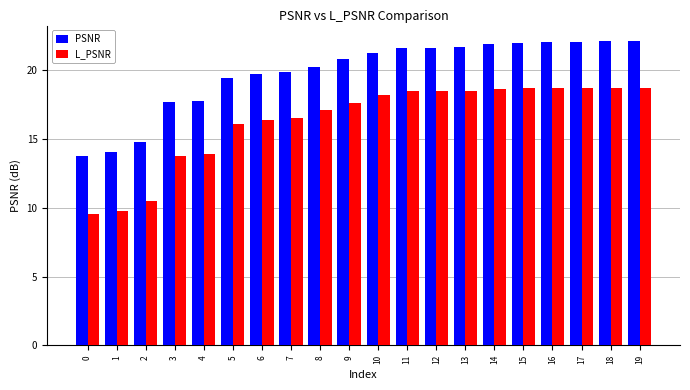

Rank the series by their maximum value, from highest to lowest.

PSNR, L_PSNR